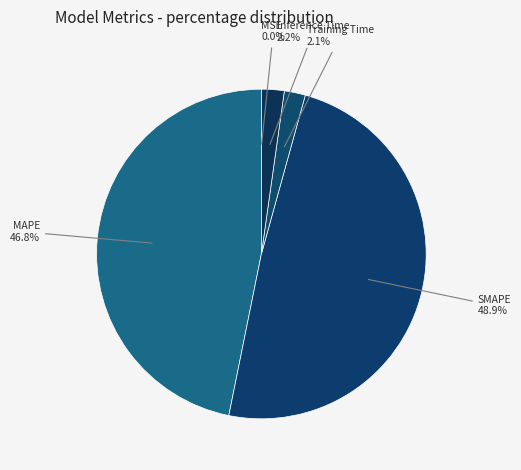

Which slice is the largest?

SMAPE